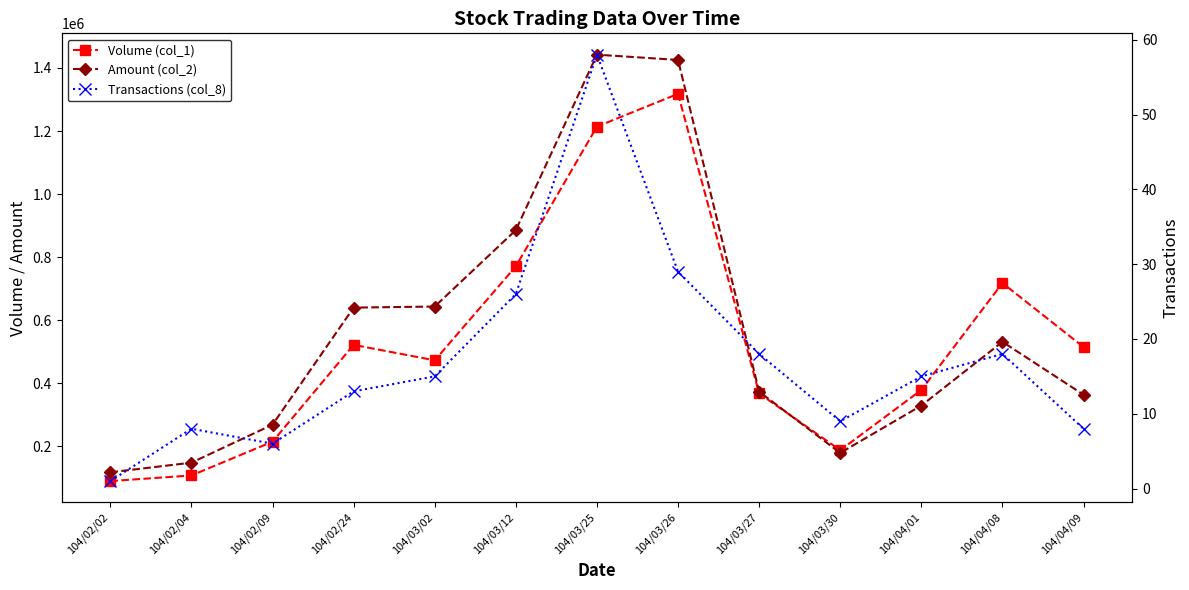

Reading left to right, what are all the values shown in this chart?

Volume (col_1): 90000	108000	215000	522000	473000	771000	1214000	1318000	368000	188000	379000	718000	515000
Amount (col_2): 117900	148490	268900	640070	643550	885800	1442150	1425330	373530	179370	329500	531640	363860
Transactions (col_8): 1	8	6	13	15	26	58	29	18	9	15	18	8